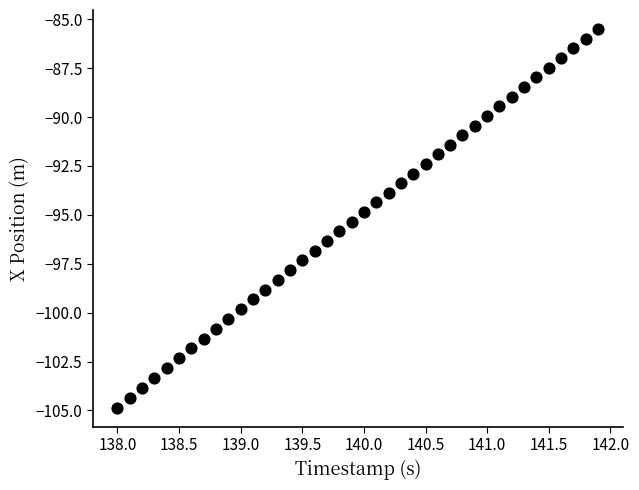

What is the range of X values (max minus min)?

3.9